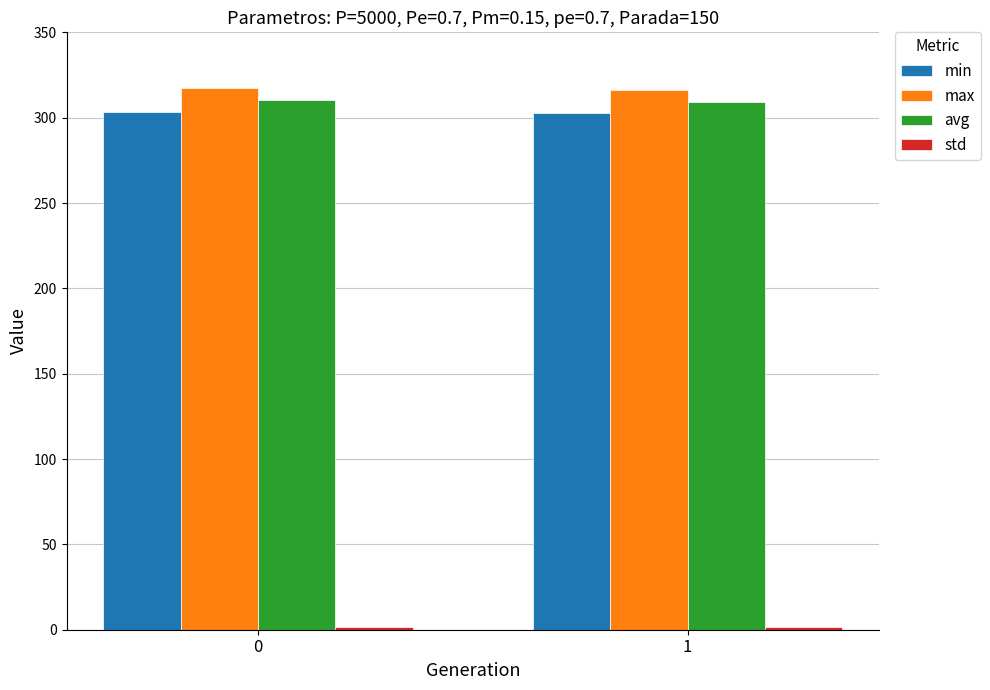

What is the difference between the highest and lowest values at 0?

315.3